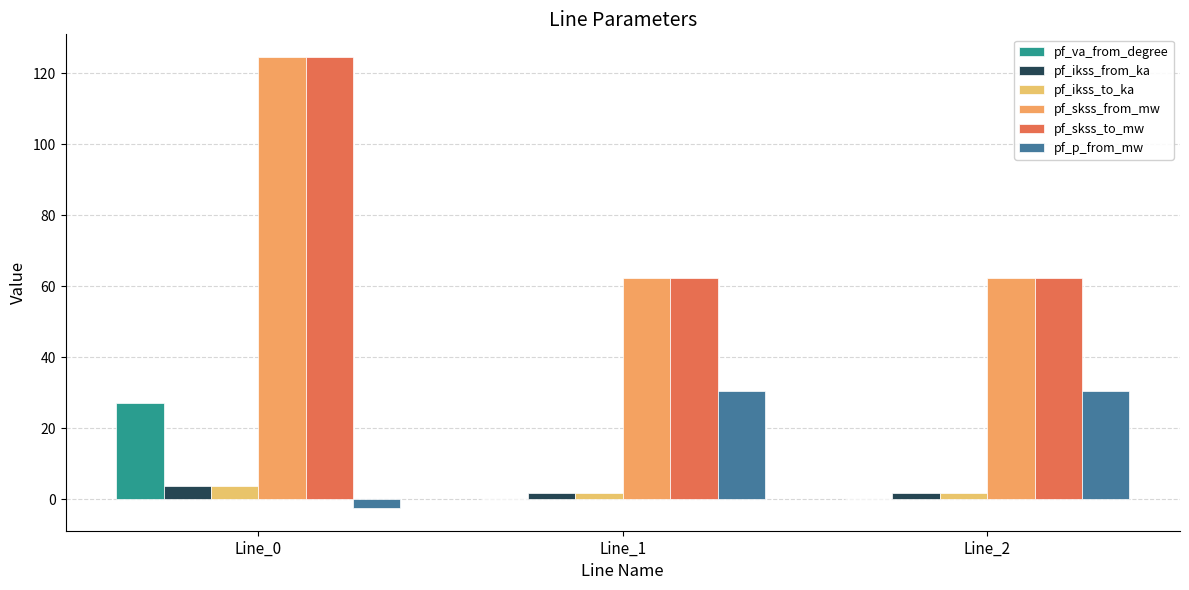

List the series in order of their peak value, highest first.

pf_skss_from_mw, pf_skss_to_mw, pf_p_from_mw, pf_va_from_degree, pf_ikss_from_ka, pf_ikss_to_ka